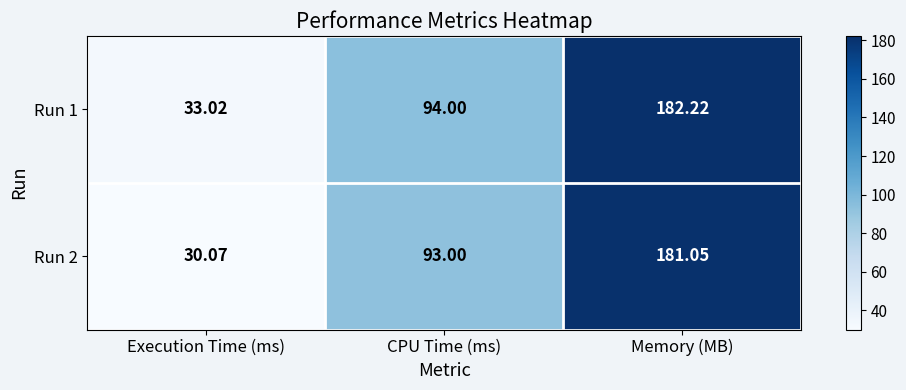

At which label is Run 1 closest to 107?

CPU Time (ms)